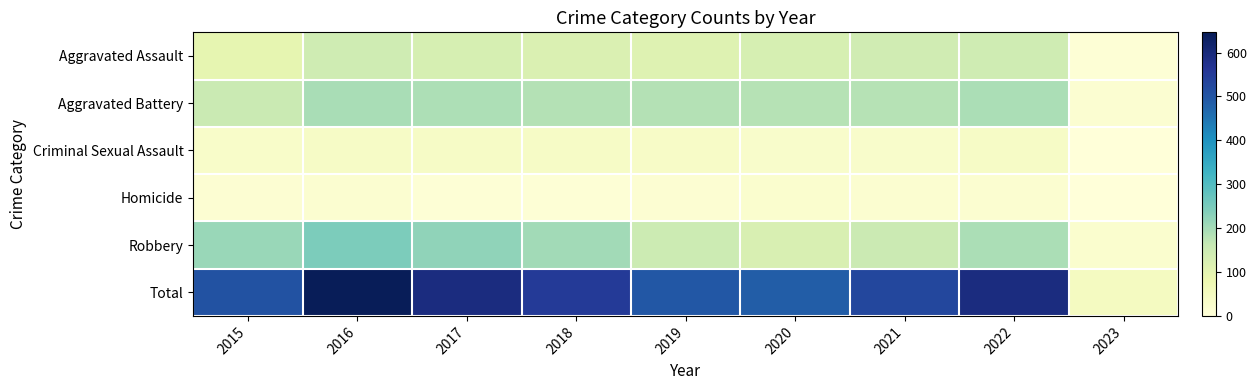

Reading left to right, extract all data points from this chart.

Aggravated Assault: 2015=95	2016=146	2017=131	2018=119	2019=113	2020=131	2021=142	2022=146	2023=9
Aggravated Battery: 2015=154	2016=196	2017=191	2018=183	2019=182	2020=180	2021=181	2022=192	2023=17
Criminal Sexual Assault: 2015=31	2016=39	2017=39	2018=38	2019=37	2020=28	2021=29	2022=39	2023=1
Homicide: 2015=13	2016=18	2017=8	2018=8	2019=14	2020=22	2021=20	2022=20	2023=0
Robbery: 2015=212	2016=247	2017=224	2018=204	2019=150	2020=124	2021=153	2022=194	2023=21
Total: 2015=505	2016=646	2017=593	2018=552	2019=496	2020=485	2021=525	2022=591	2023=48